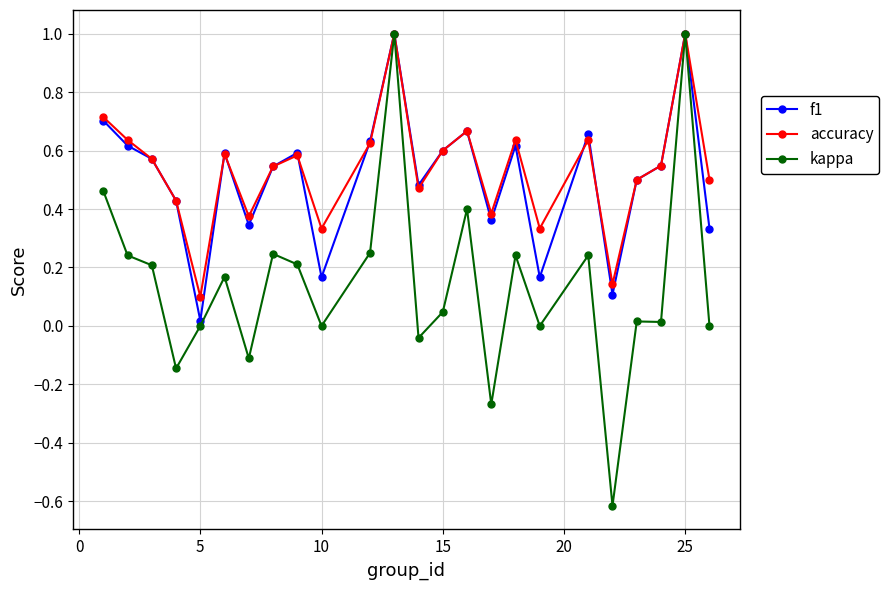

What is the difference between the maximum and second lowest values in the kappa series?

1.3